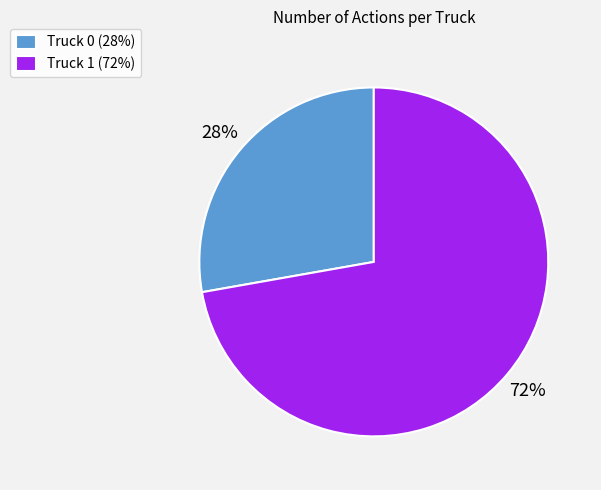

The Truck 1 slice represents 72% of the pie. True or false?

True